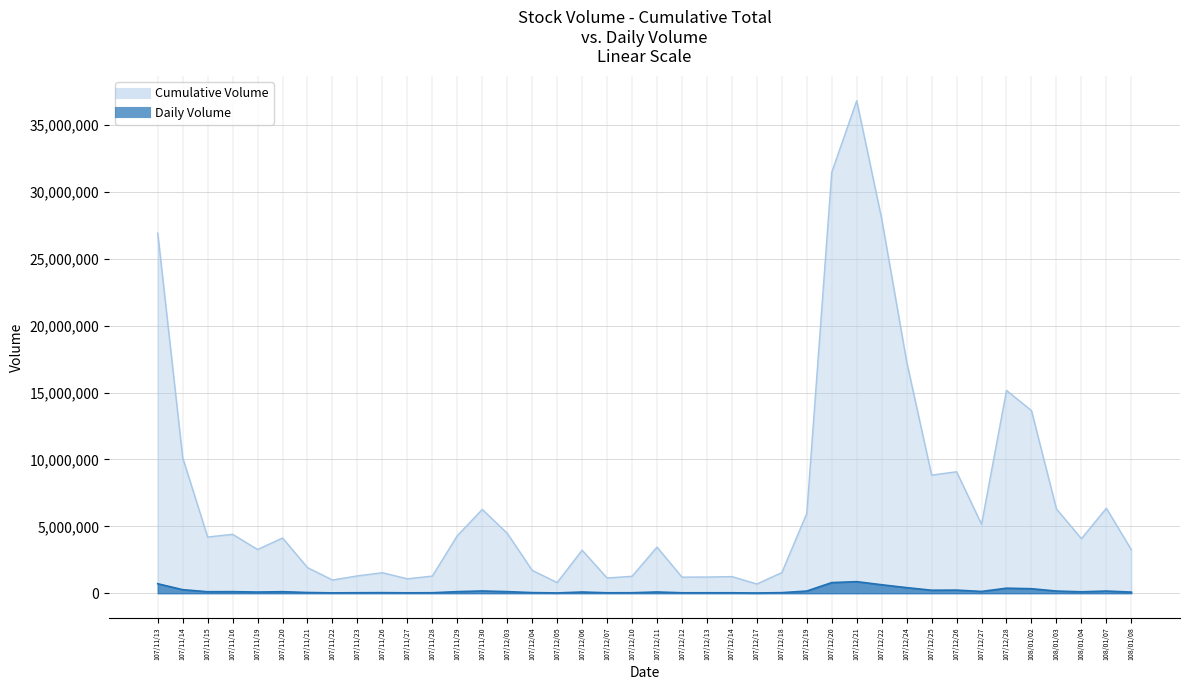

What is the sum of all Cumulative Volume values?

285026768